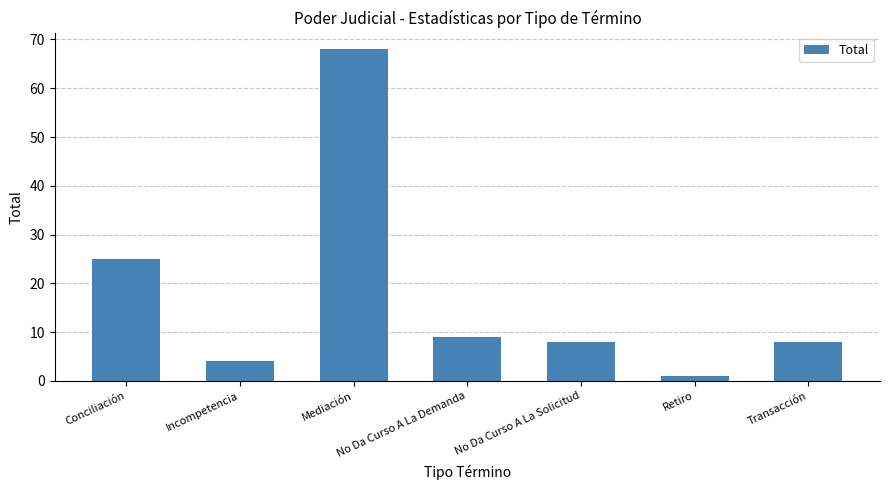

The value at No Da Curso A La Demanda is 9. True or false?

True